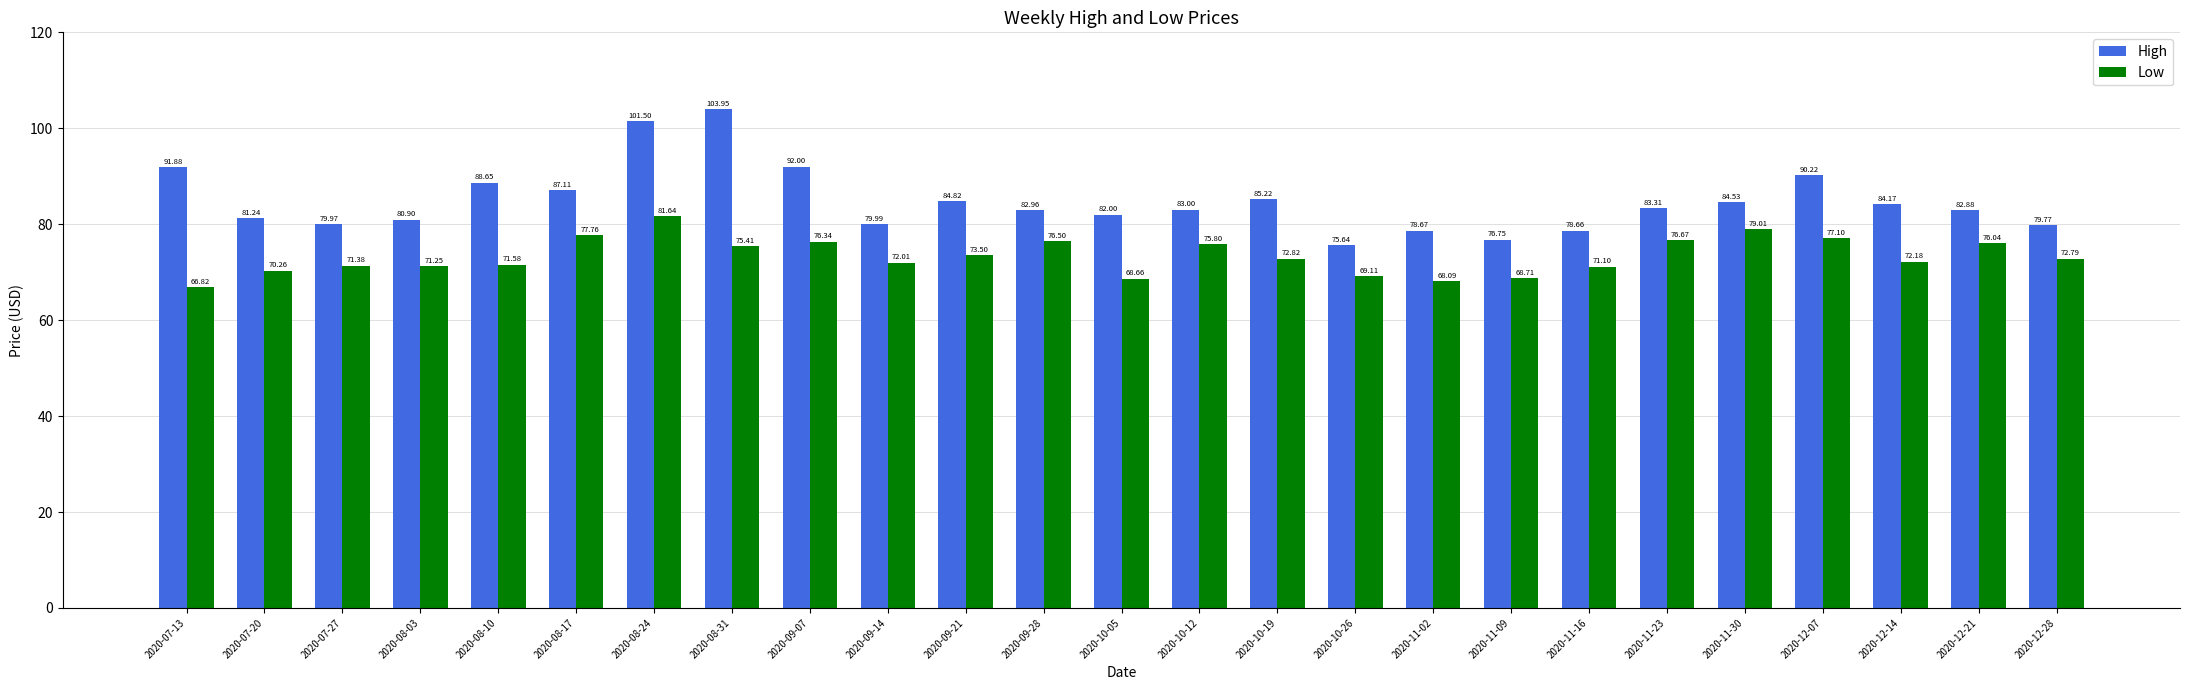

True or false: High has a value of 44.3 at 2020-09-14.

False